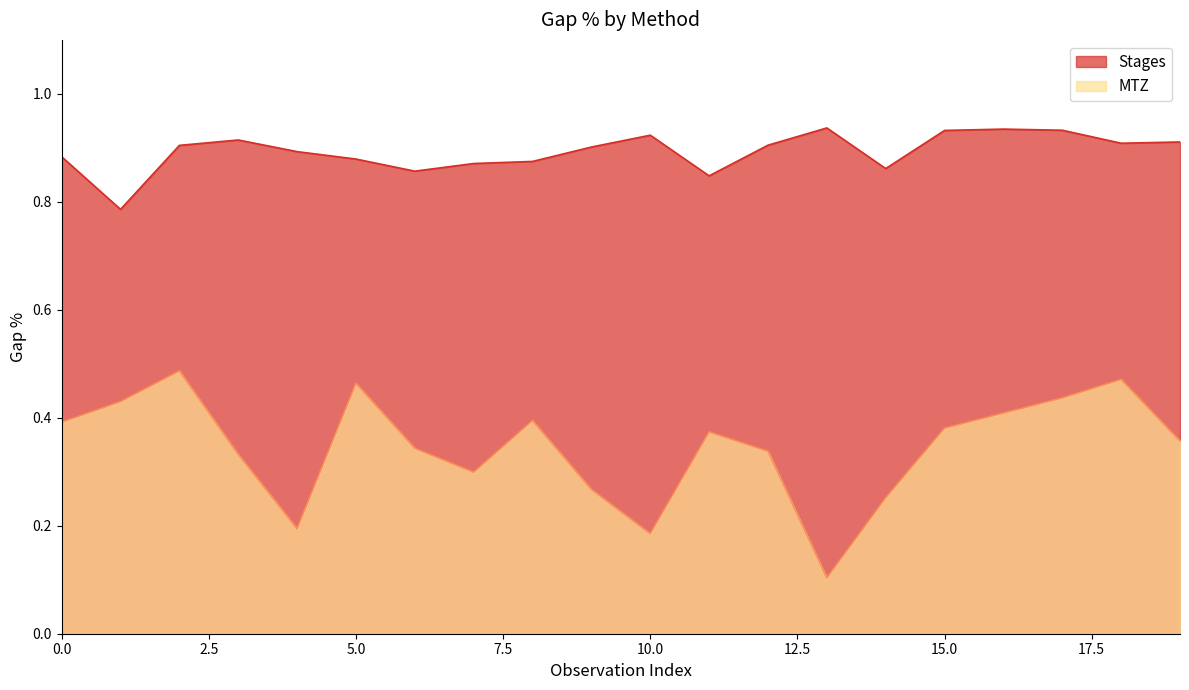

Which category has the lowest value in the Stages series?

1